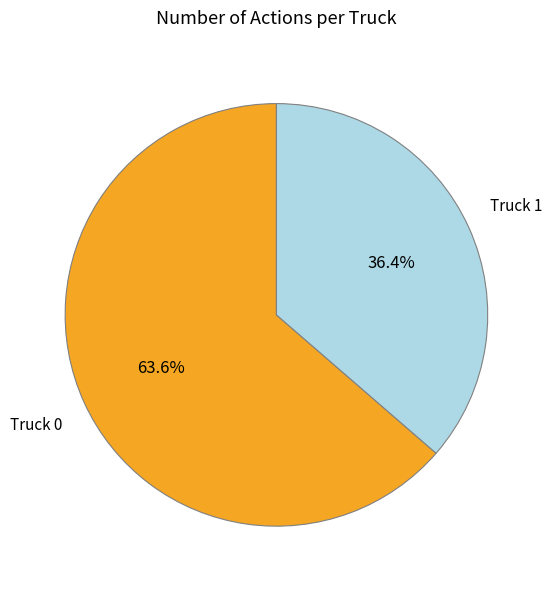

To the nearest percent, what is the average slice percentage?

50%